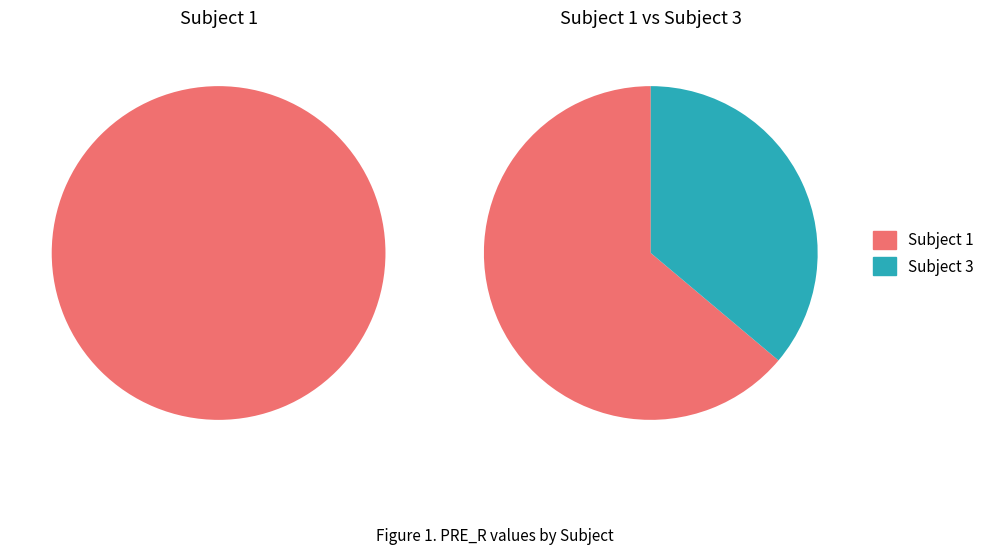

To the nearest percent, what portion does 3 represent?

36%